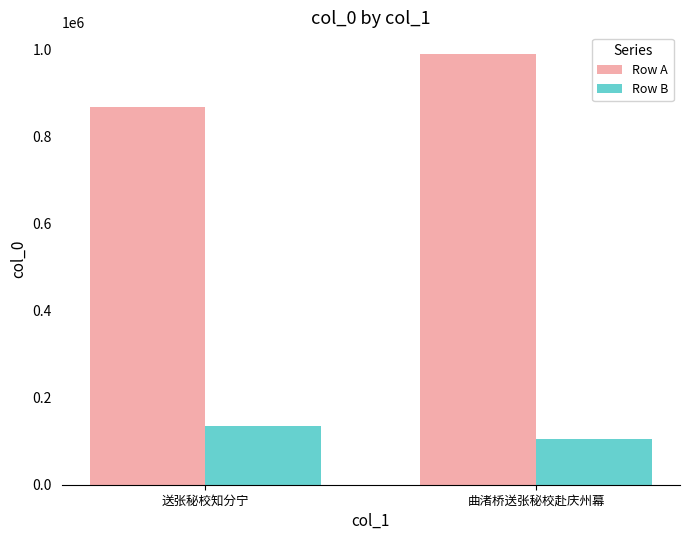

Rank the categories by Row A value from lowest to highest.

送张秘校知分宁, 曲渚桥送张秘校赴庆州幕